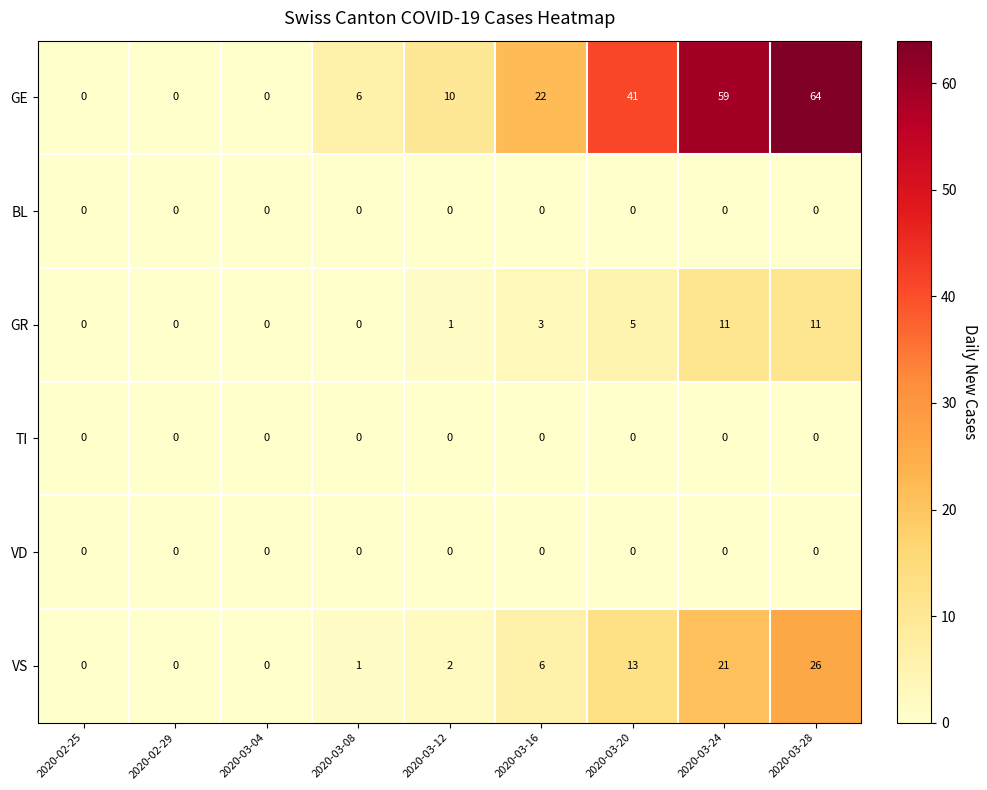

What is the difference between the maximum and minimum values in the GE series?

64